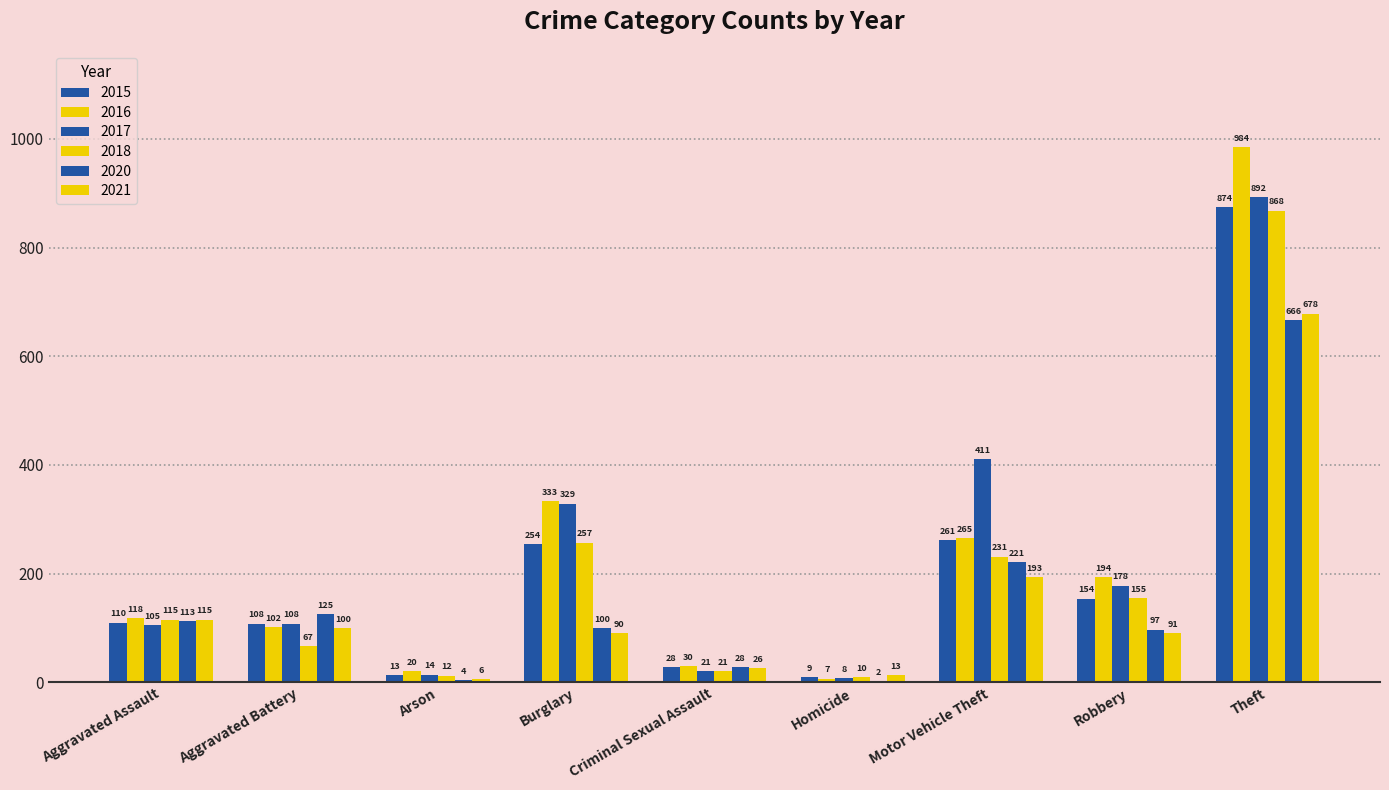

What is the maximum value for 2015?

874